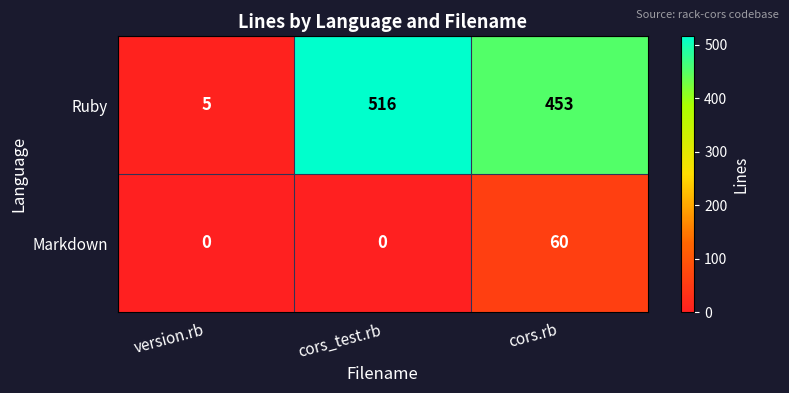

The Markdown series shows -25 at version.rb. True or false?

False